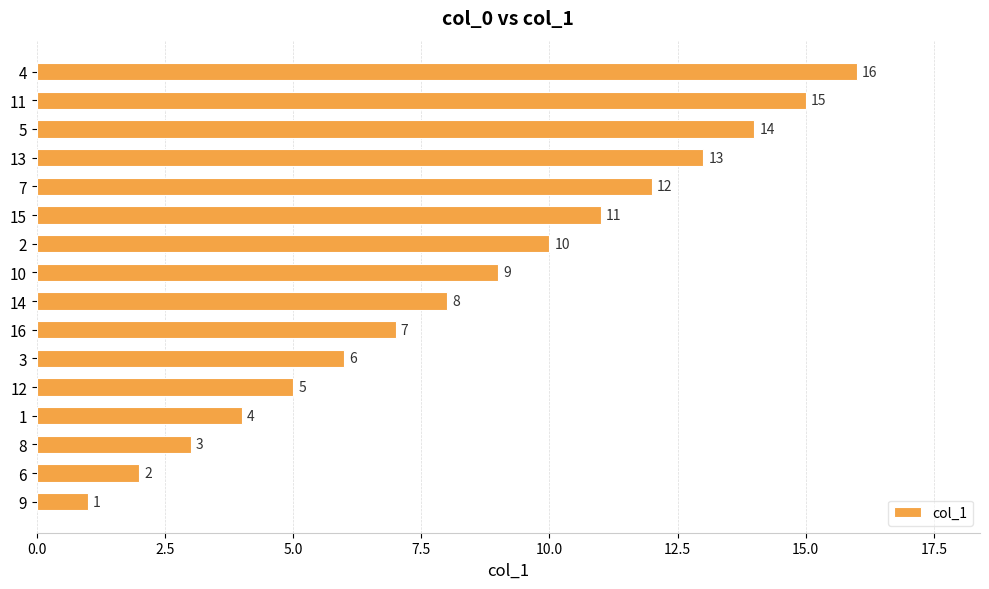

What is the difference between the second highest and second lowest values?

13